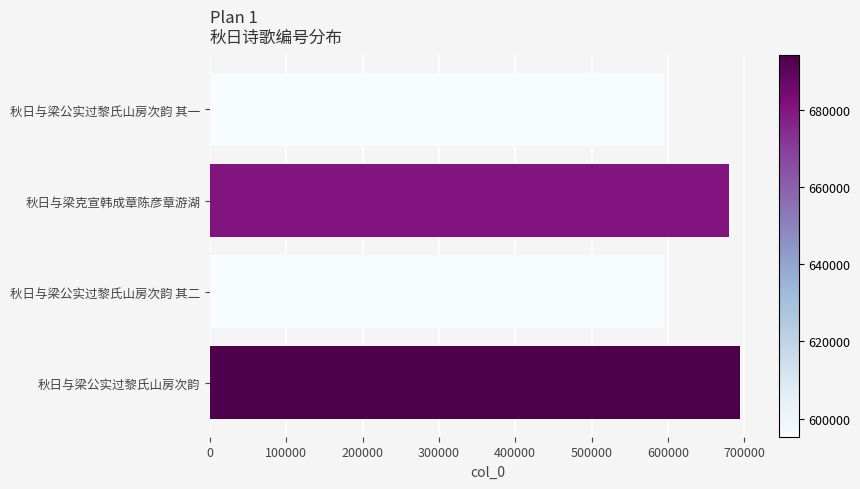

True or false: the data shows 886974 at 秋日与梁公实过黎氏山房次韵 其二.

False